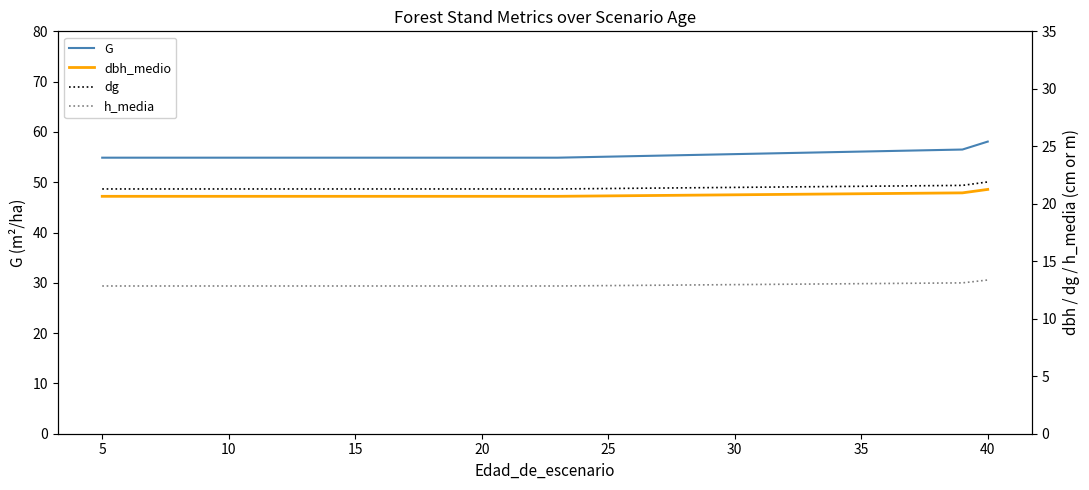

At 15, list the series in order from smallest to largest.

h_media, dbh_medio, dg, G